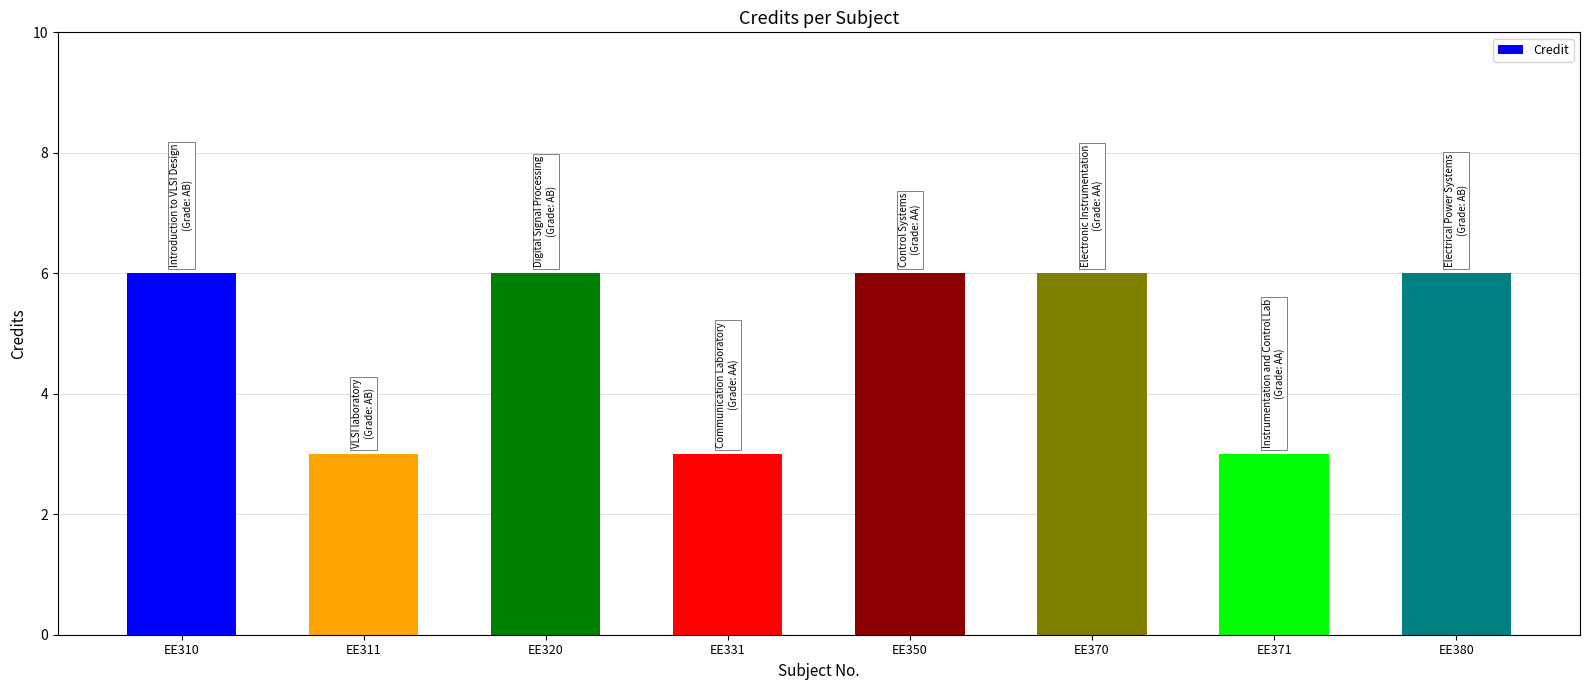

What is the approximate value at EE311?

3